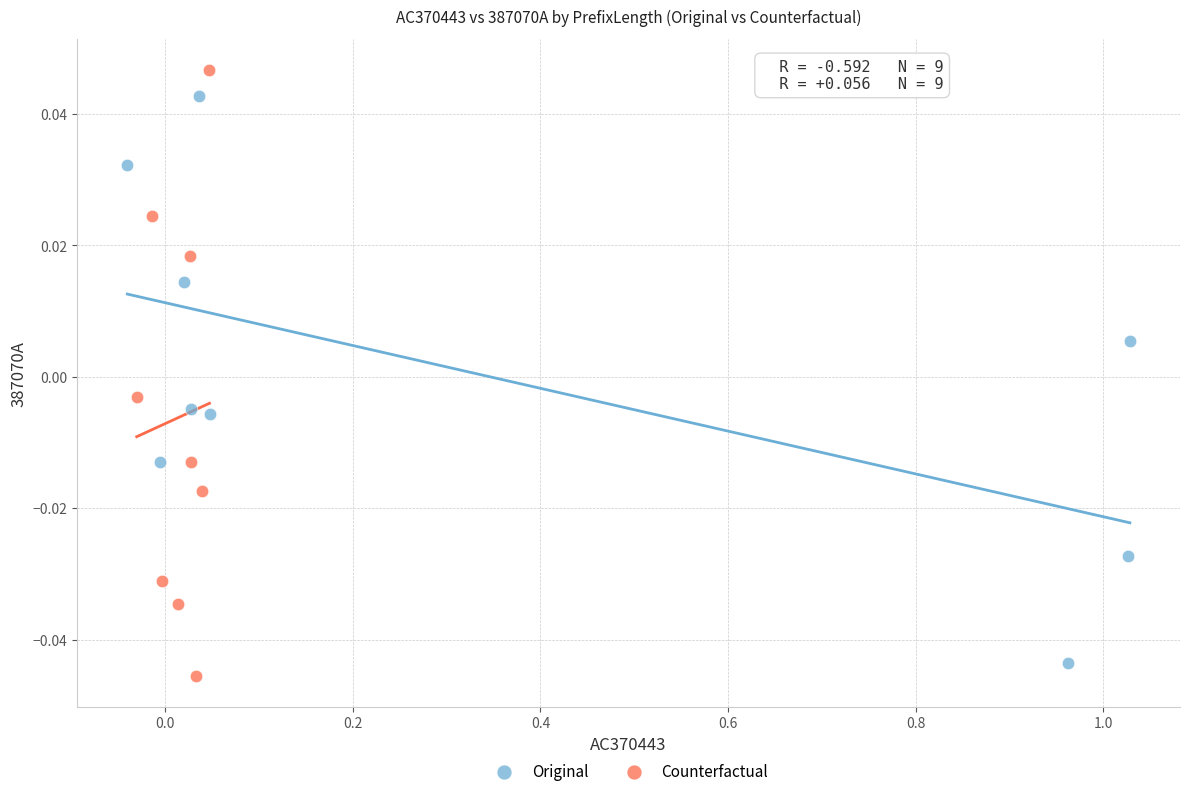

What are all the series names shown in the legend?

Original, Counterfactual